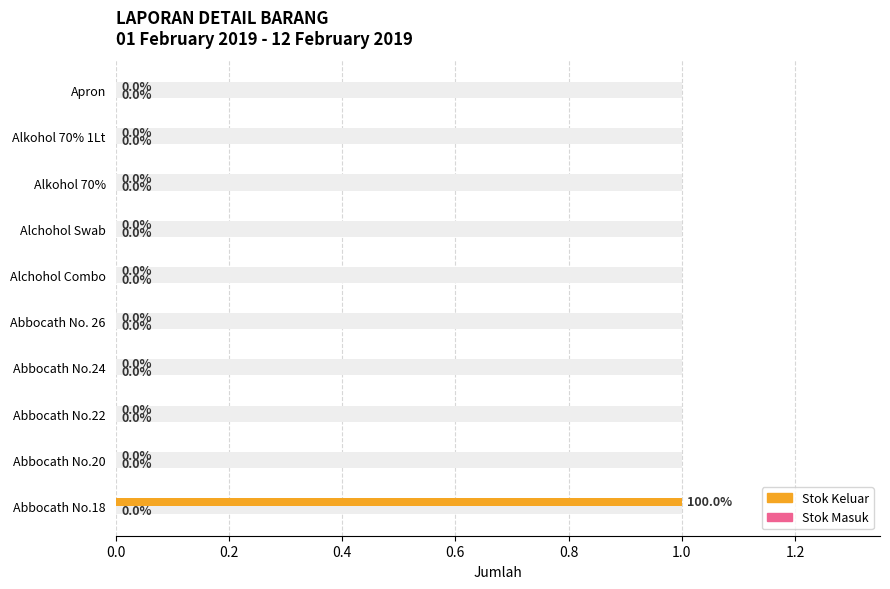

What are all the series names shown in the legend?

Stok Keluar, Stok Masuk